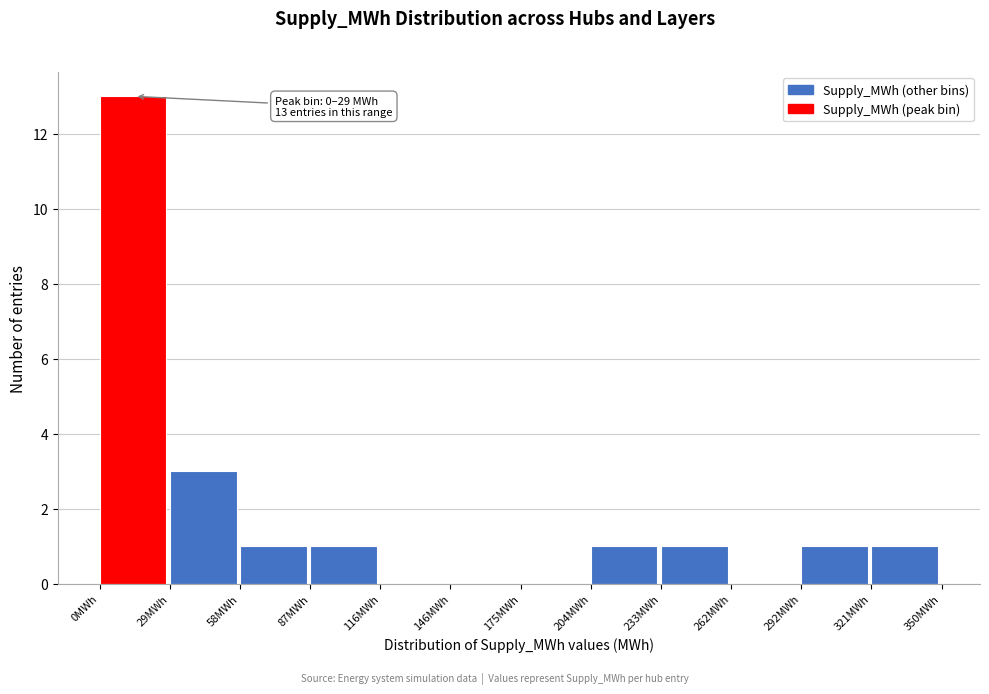

Which range on the x-axis has the tallest bar?

0 to 30